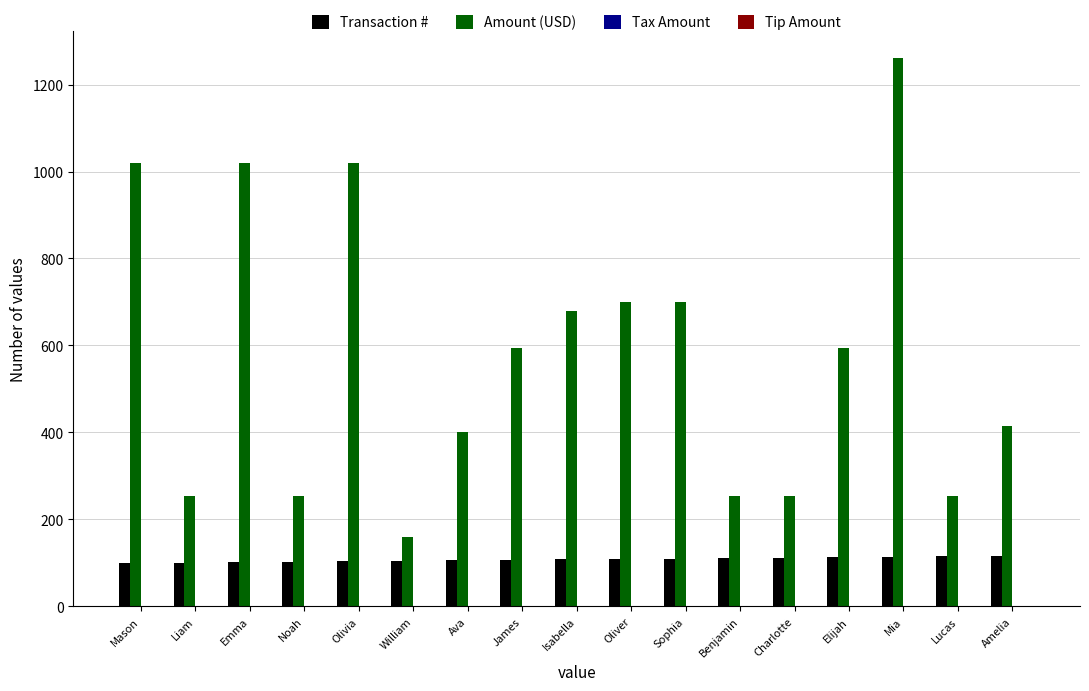

What is the approximate value of Amount (USD) at Mia?

1260